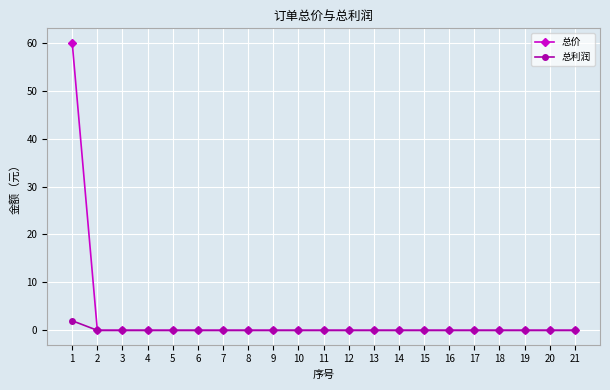

Is this an area chart (filled region under the line)?

No